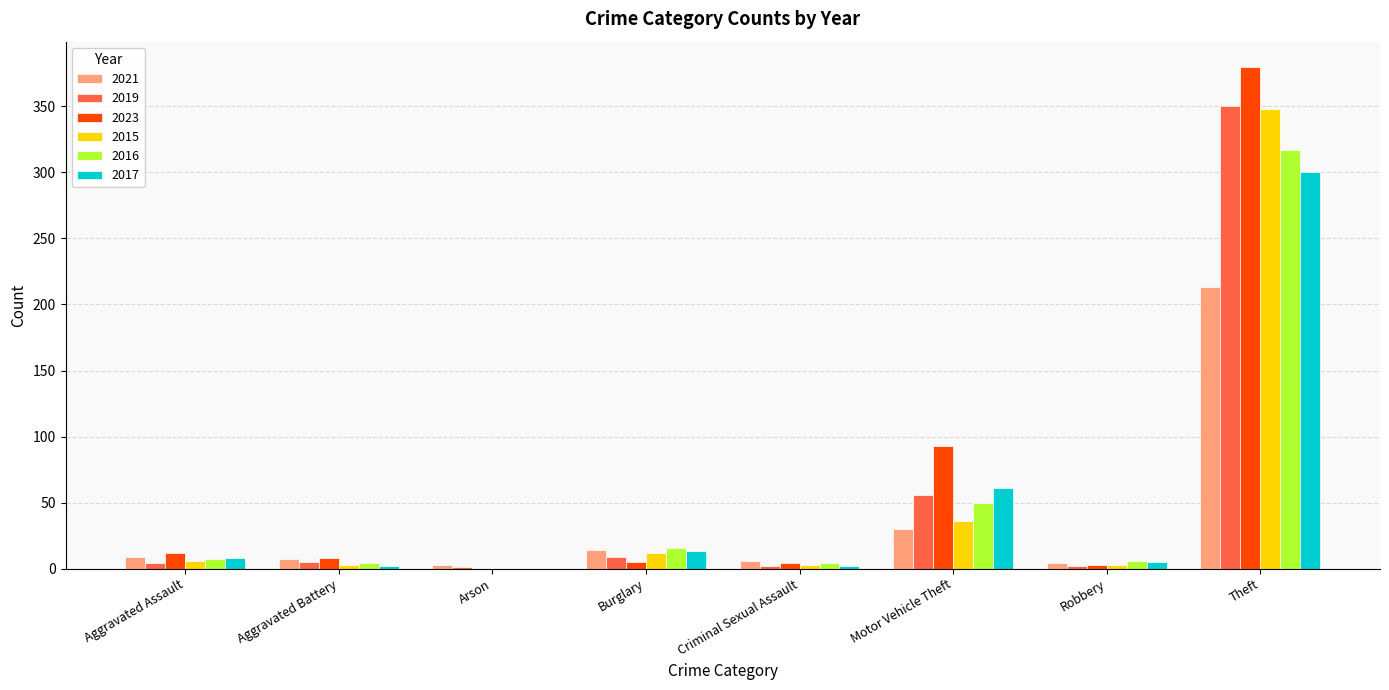

What is the maximum value for 2023?

380